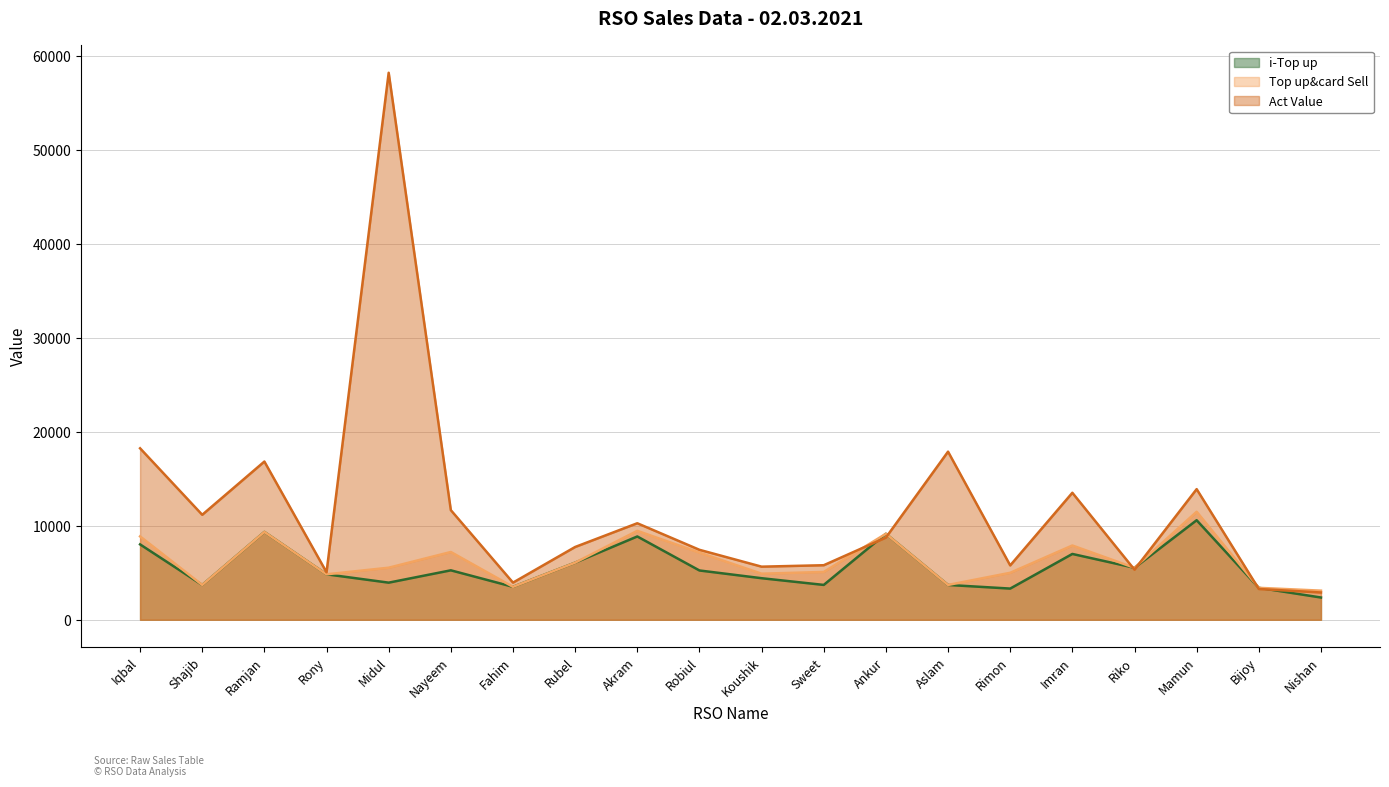

What is the maximum value shown in the chart?

58190.8